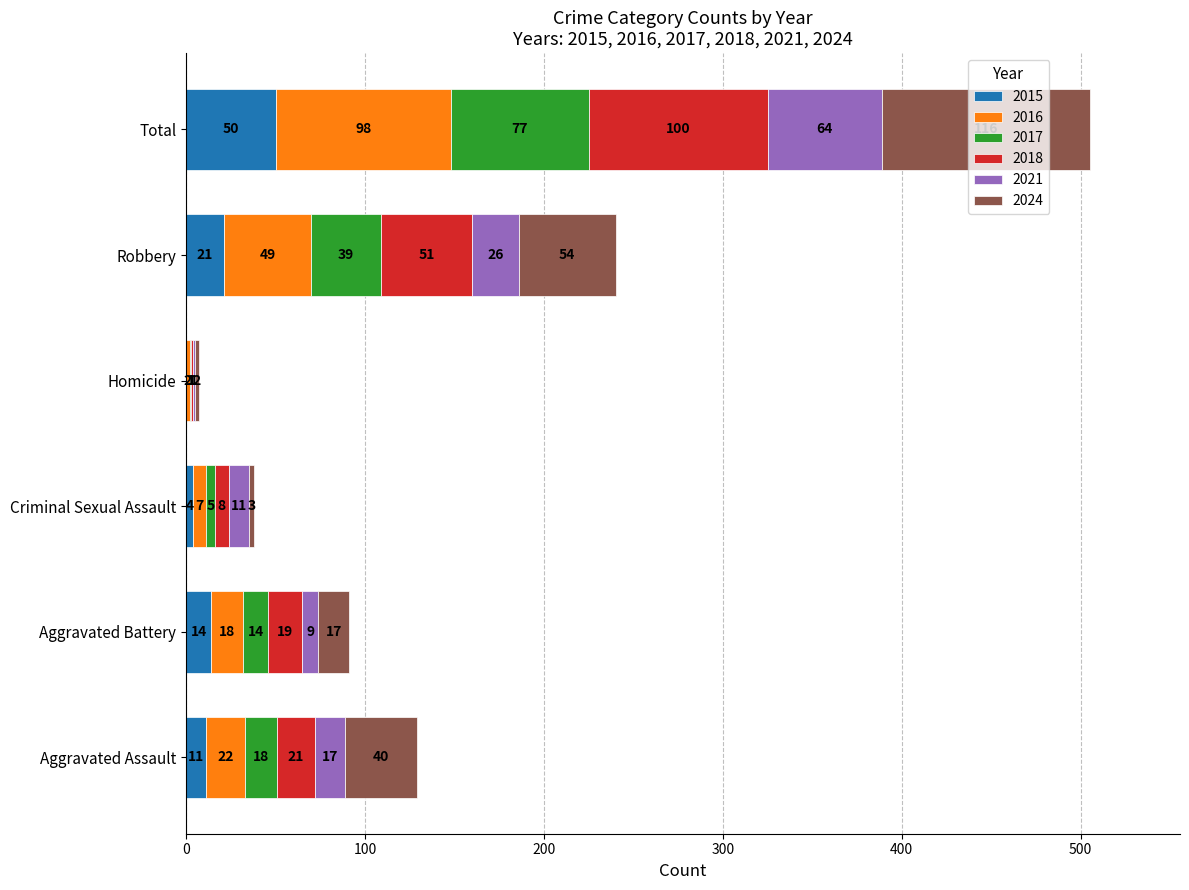

What is the sum of all 2015 values?

100